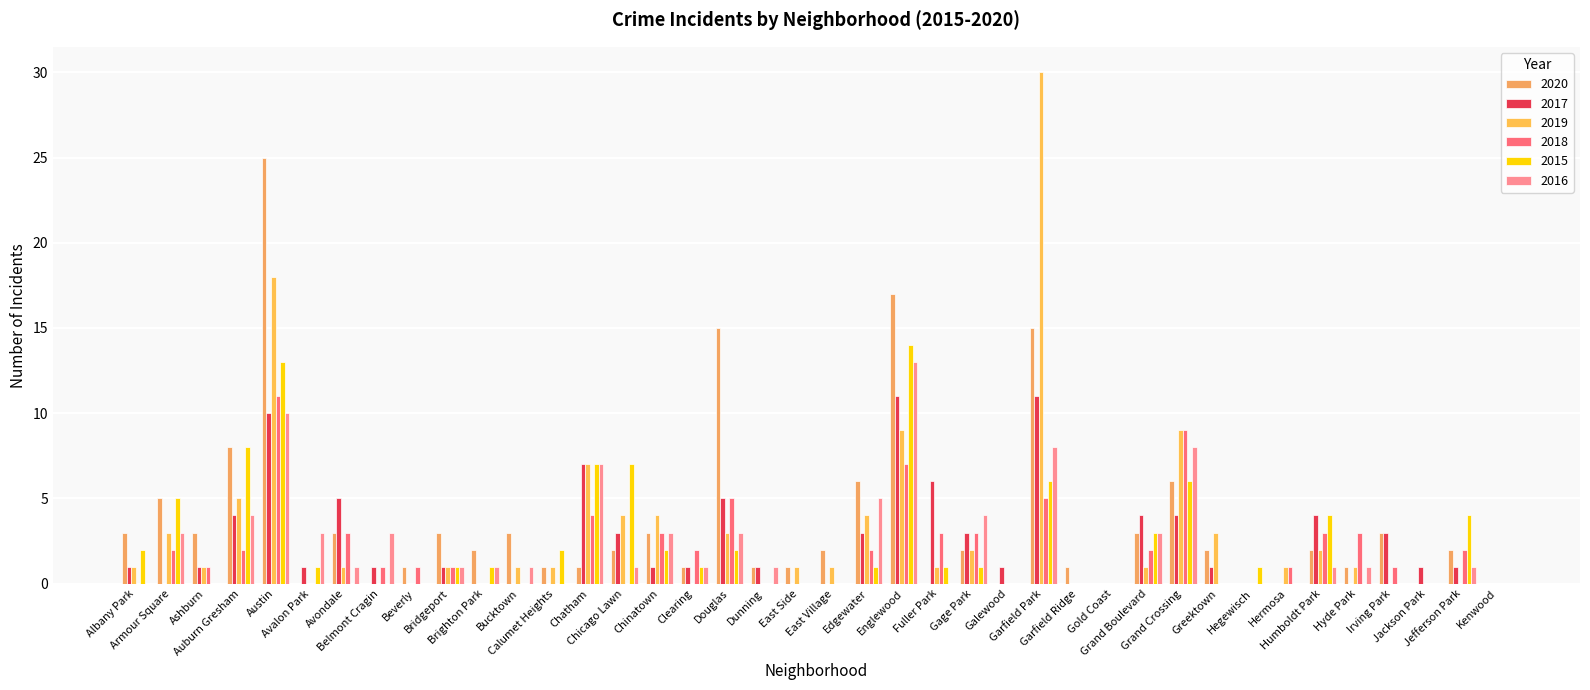

Which category has the highest value across all series?

Garfield Park